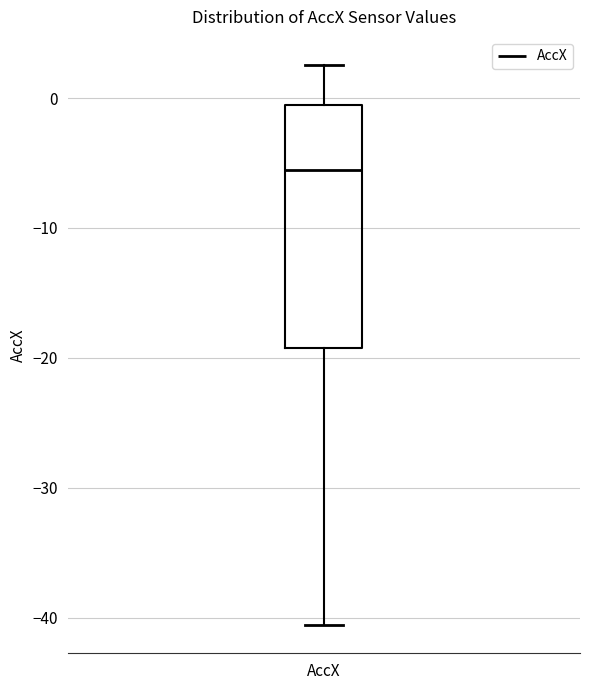

Transcribe this box plot: give where the median line is, the range the box spans, and where the two whiskers end, as read against the y-axis. The values are not printed on the chart, so give them approximately, as read against the axis.

median -6, box -19 to -1, whiskers -41 to 3